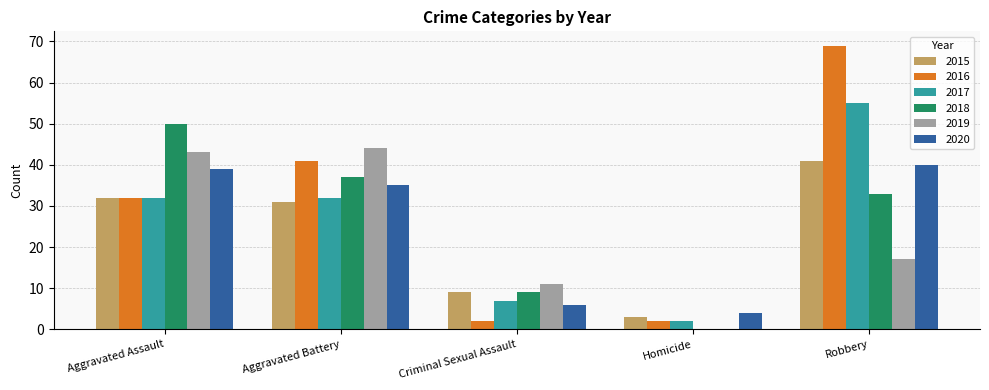

Which series has the widest spread of values?

2016